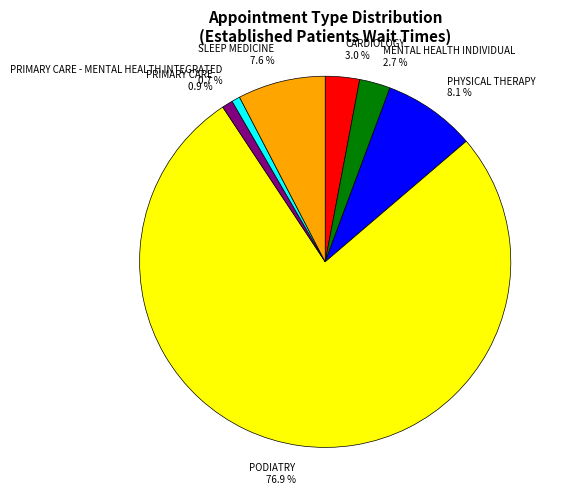

Count the number of slices in the pie.

7